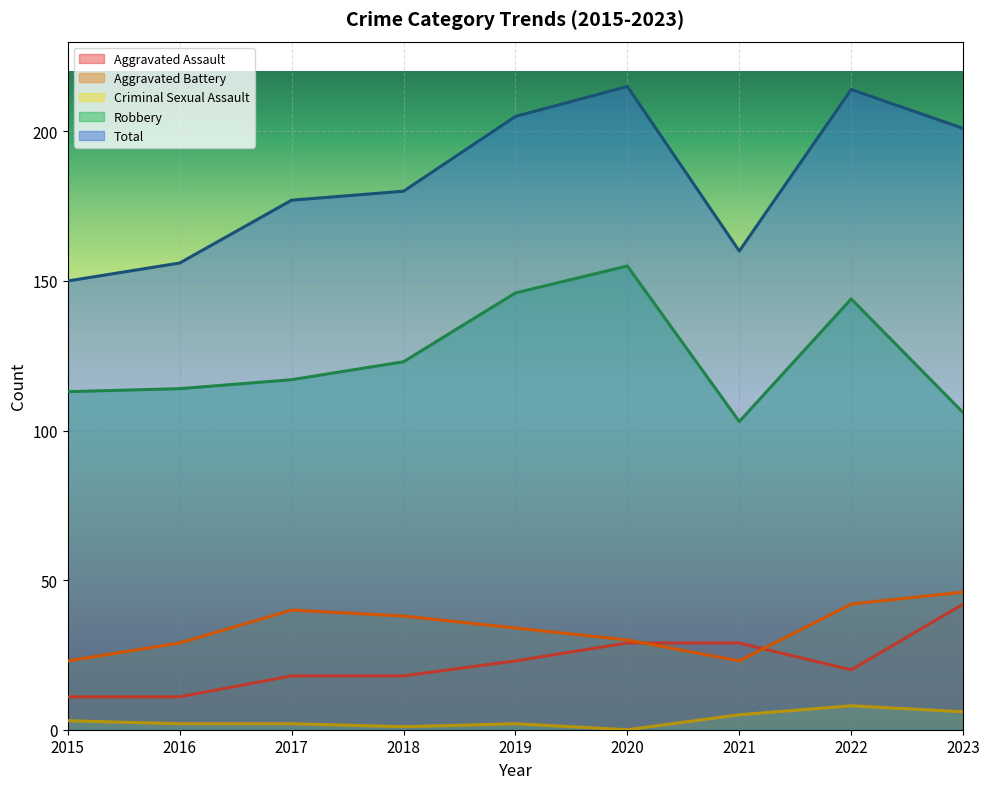

Count the number of data series in this chart.

5